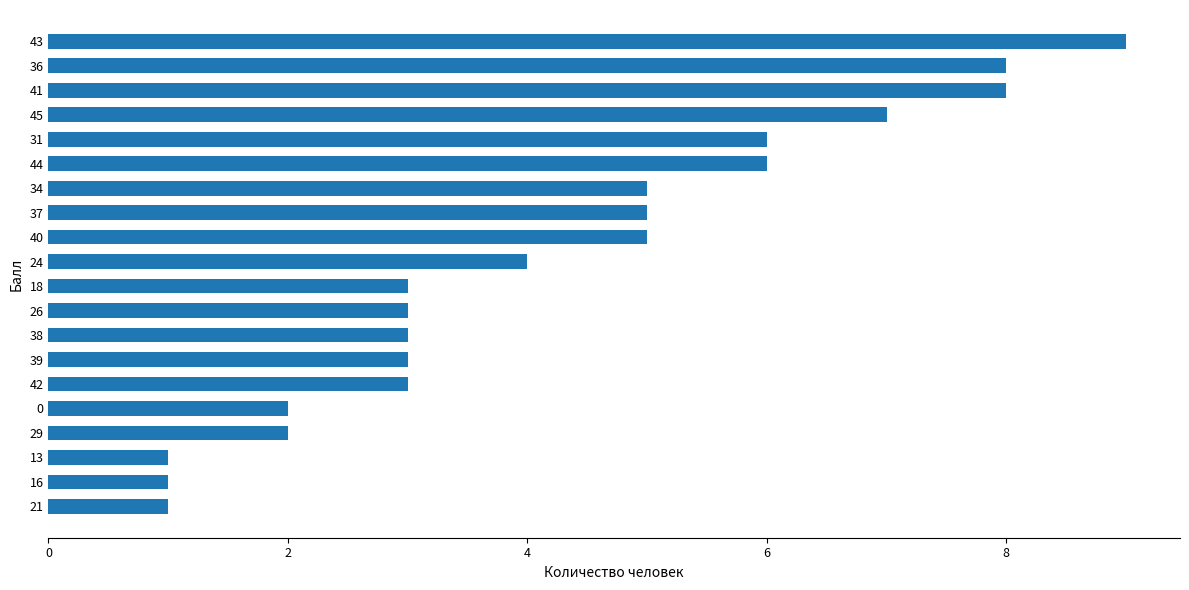

Reading top to bottom, list all the values displayed in this chart.

9	8	8	7	6	6	5	5	5	4	3	3	3	3	3	2	2	1	1	1